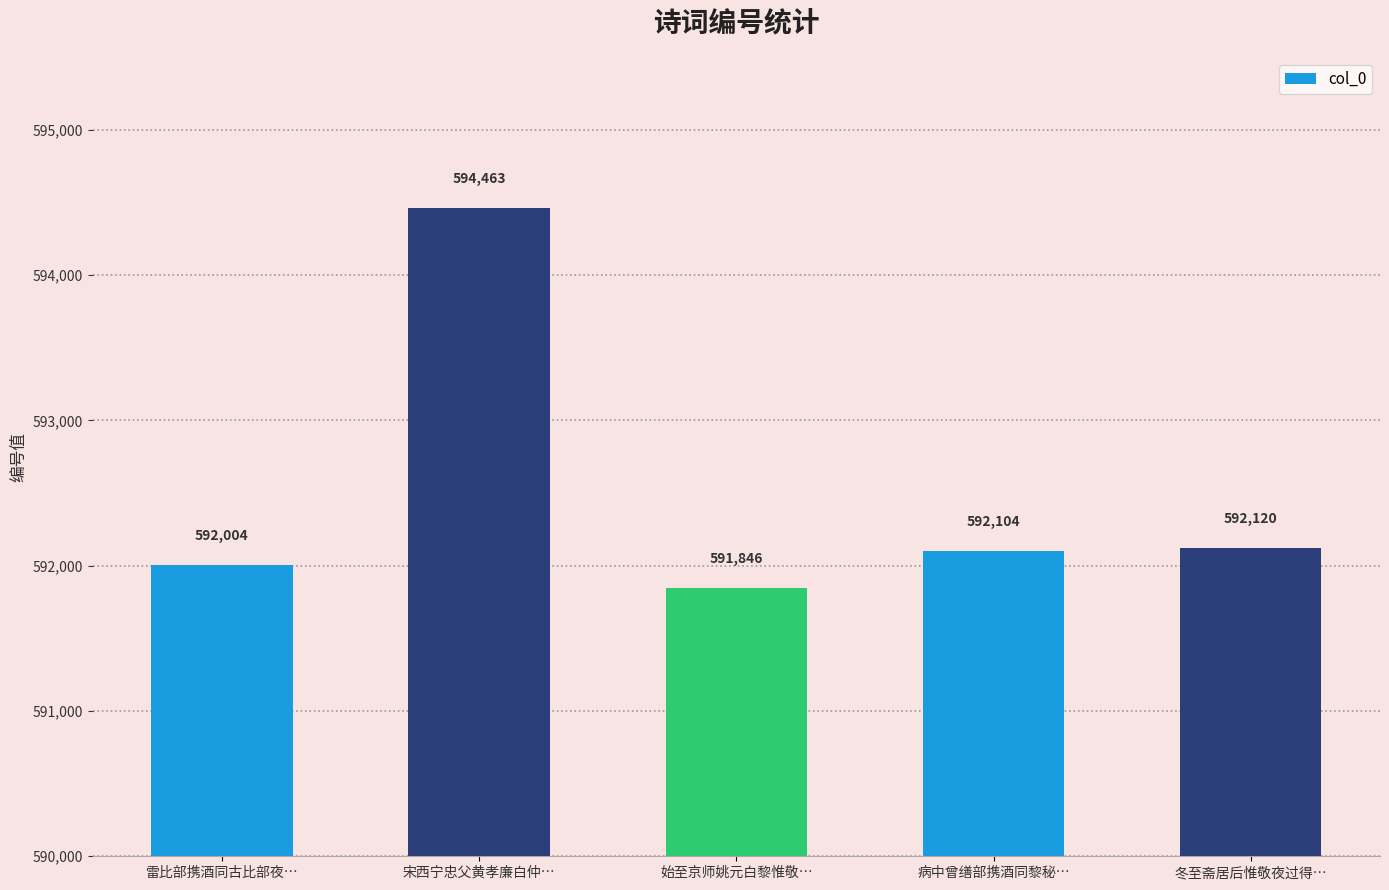

At which label is the value closest to 593154?

冬至斋居后惟敬夜过得…